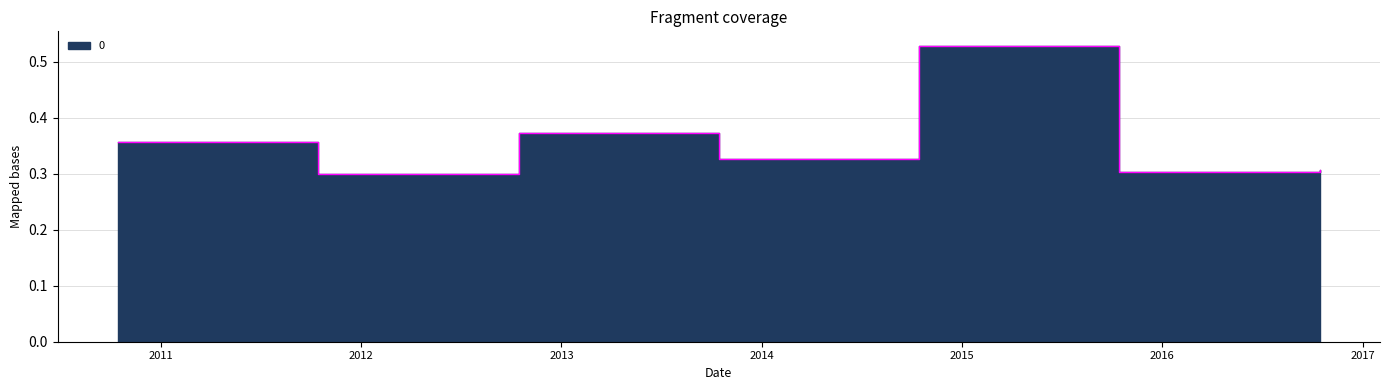

The chart shows a value of 0.2 at 2016-10-15. True or false?

False